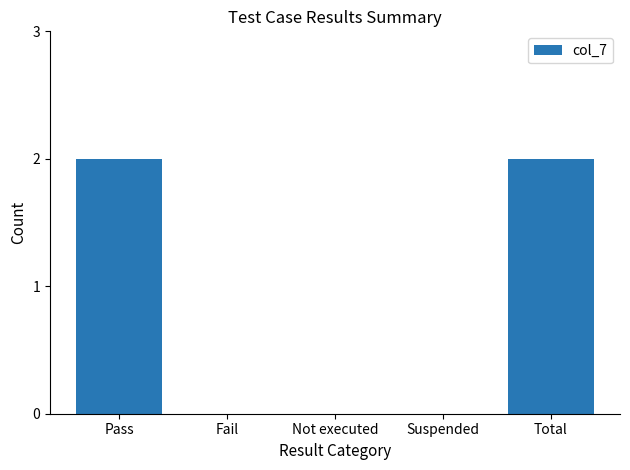

Which has a higher value, Pass or Suspended?

Pass